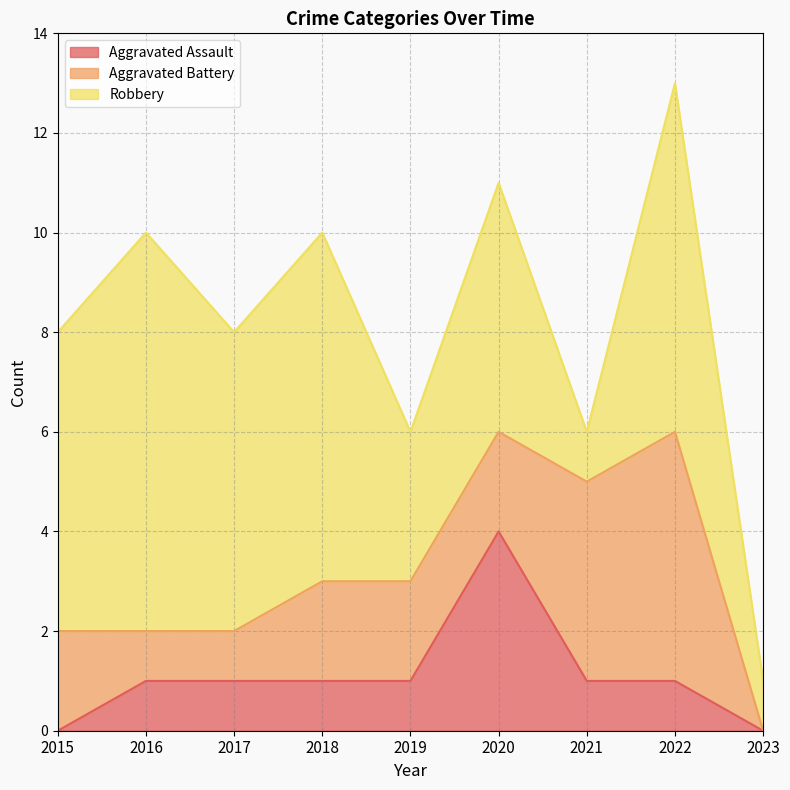

What is the sum of the Robbery values at 2015 and 2016?

14